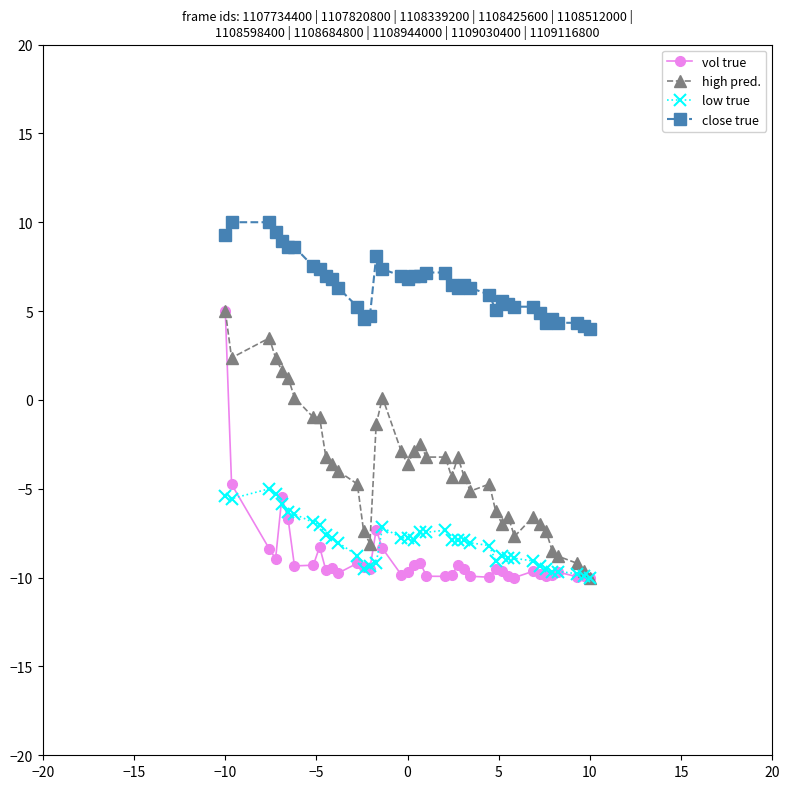

True or false: high pred. has more than 1 points higher than both neighbors.

True